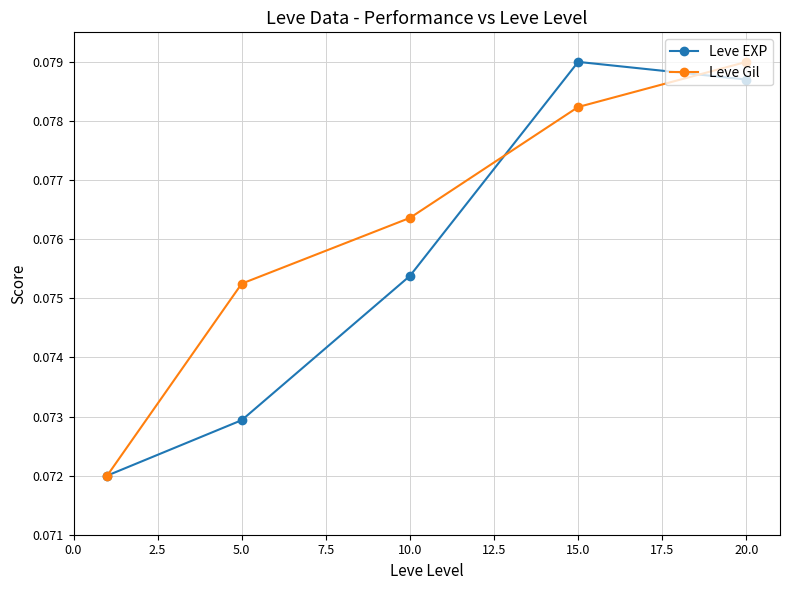

Which series has the largest total across all categories?

Leve Gil